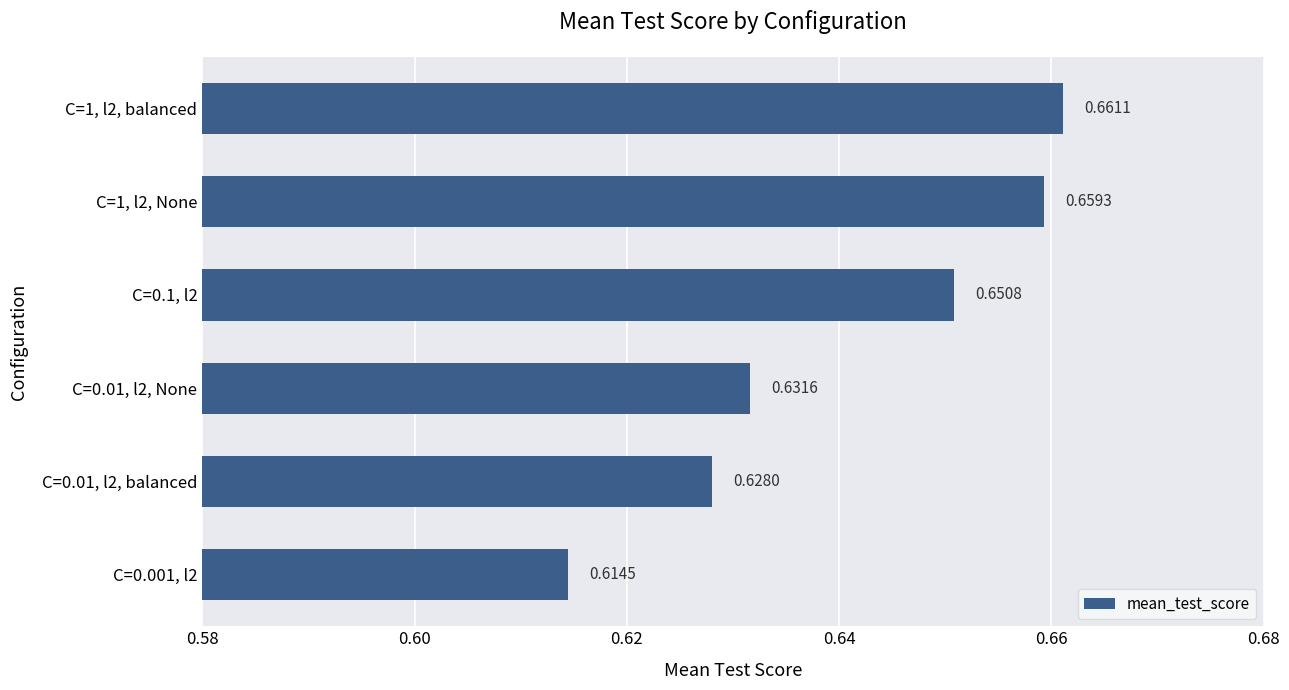

Rank the categories by value from lowest to highest.

C=0.001, l2, C=0.01, l2, balanced, C=0.01, l2, None, C=0.1, l2, C=1, l2, None, C=1, l2, balanced